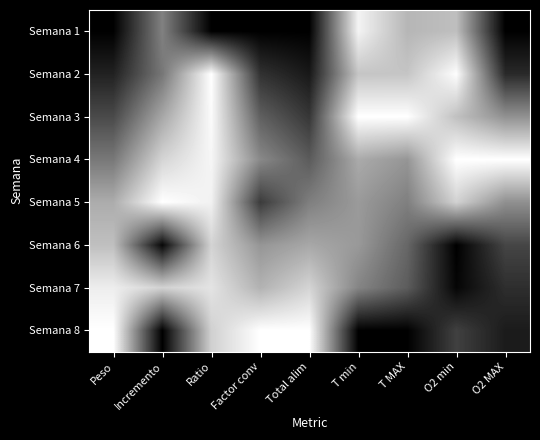

Between Peso and Incremento, which is larger?

Incremento